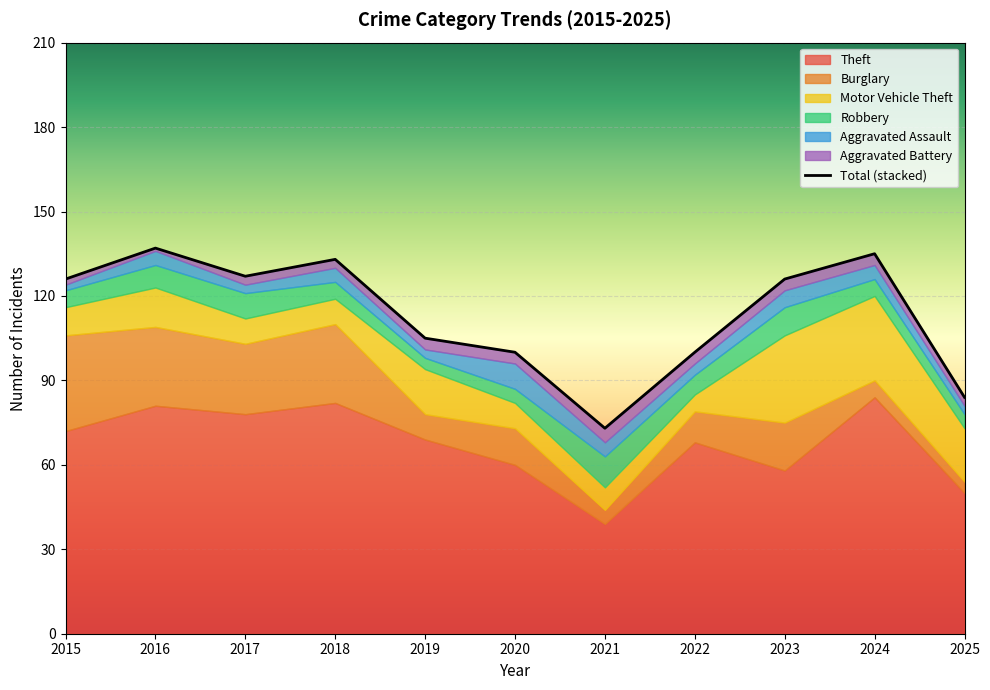

Approximately how many times larger is the value at 2017 compared to 2019?

1.2